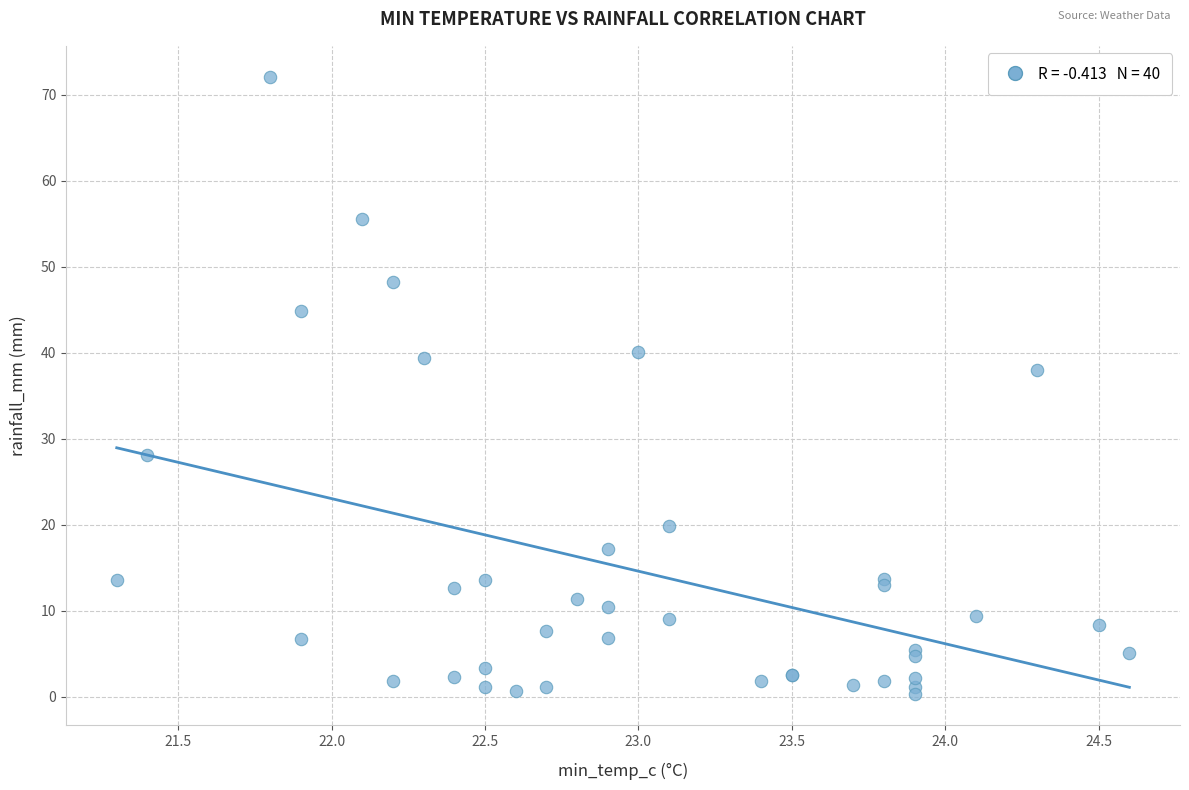

What Y value in the scatter plot is closest to 36?

38.0